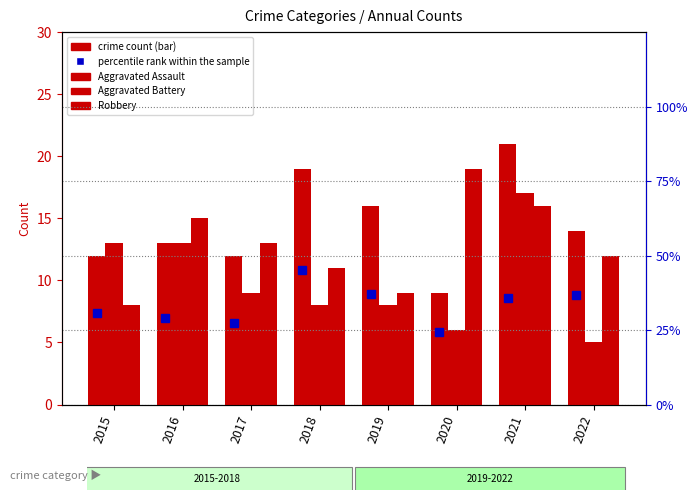

Where is percentile rank within the sample nearest to the value 34?

2021